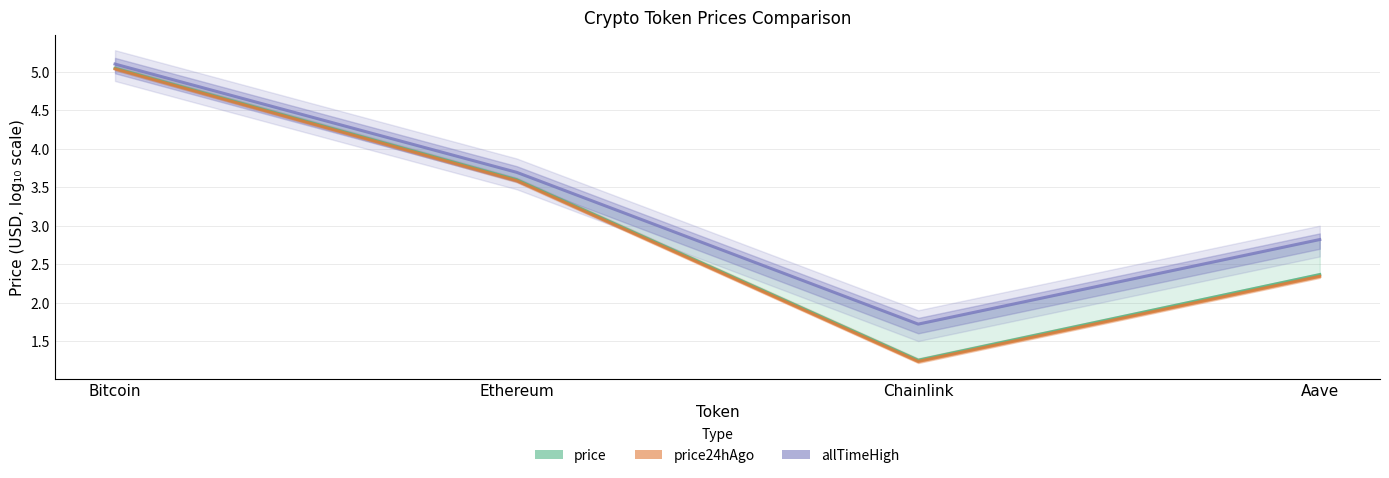

What position from the right is Chainlink?

2